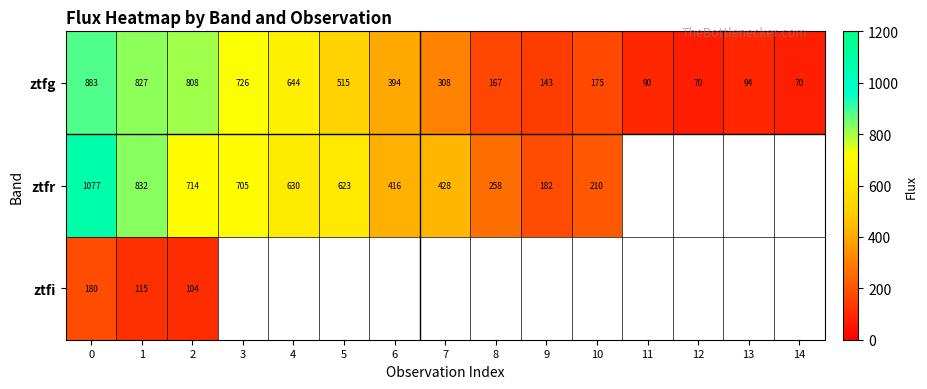

What is the greatest value displayed?

1077.0